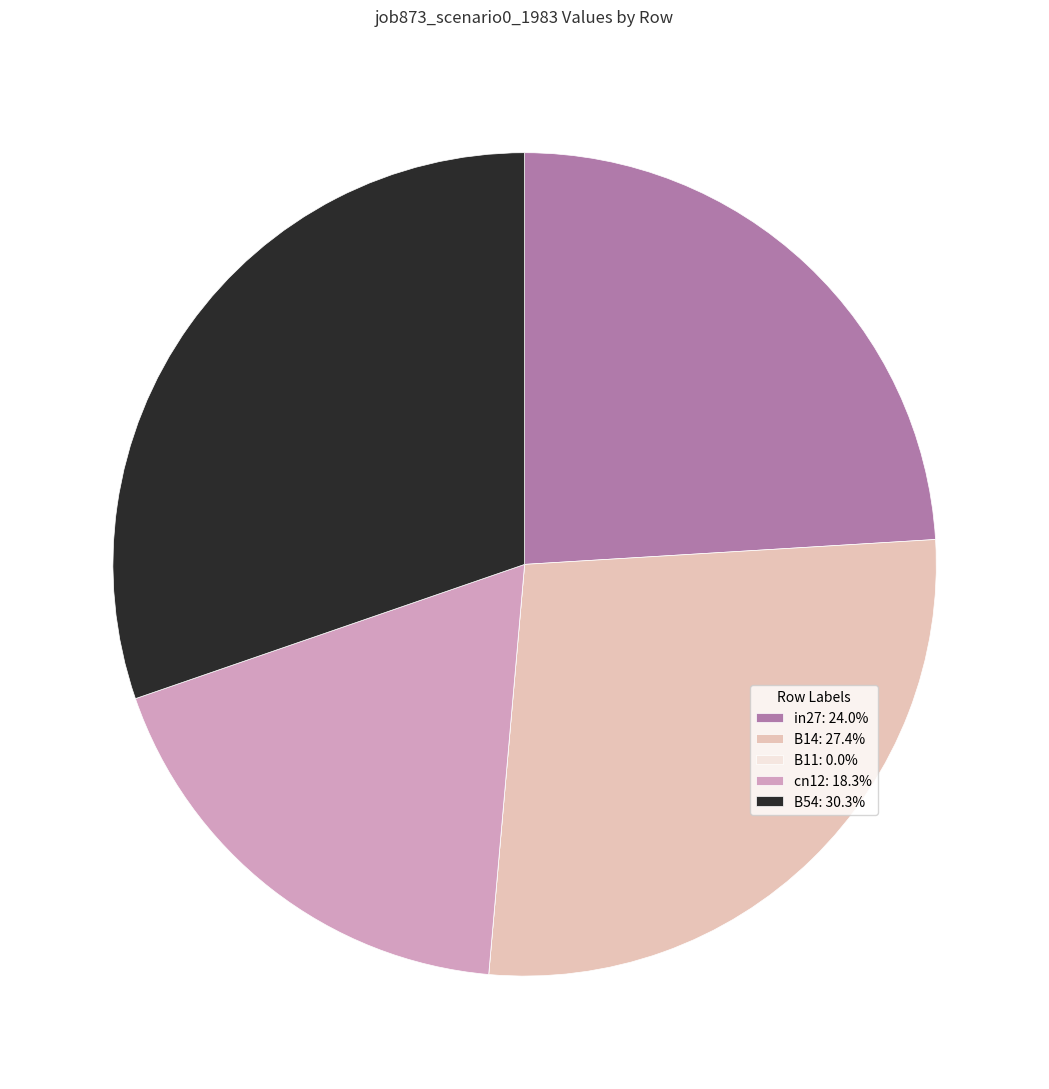

Does any single category account for the majority?

No